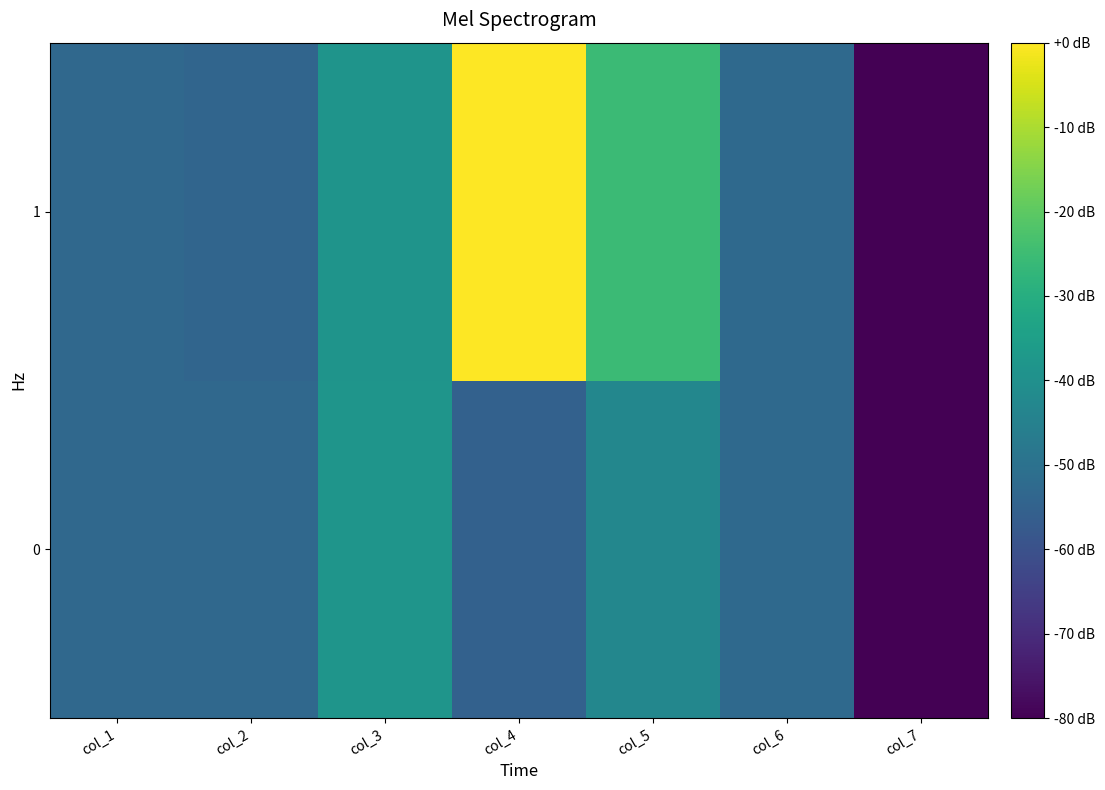

What is the spread (max minus min) of values at col_2?

1.0